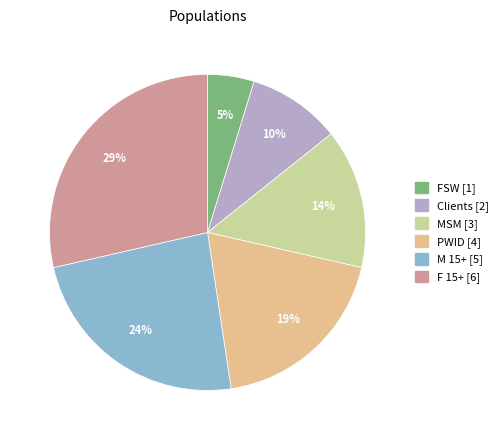

True or false: MSM accounts for 14% of the total.

True